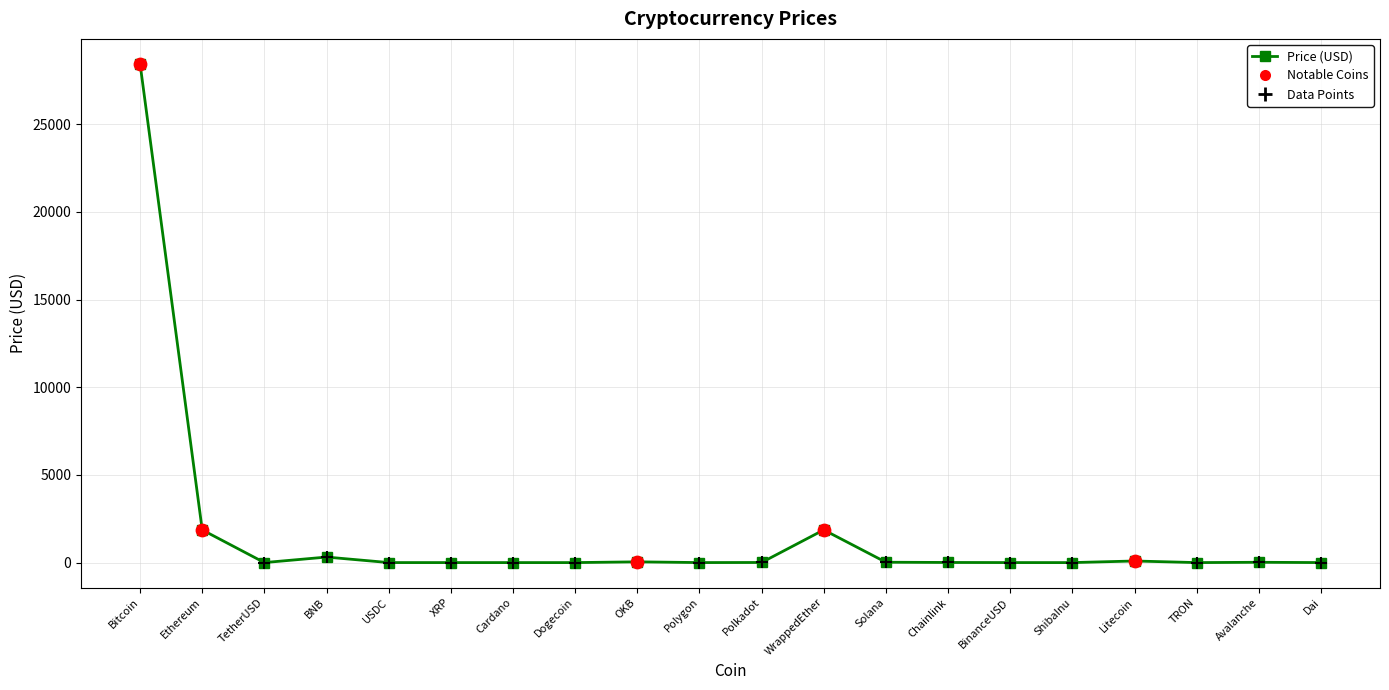

Between Bitcoin and XRP, which is larger?

Bitcoin